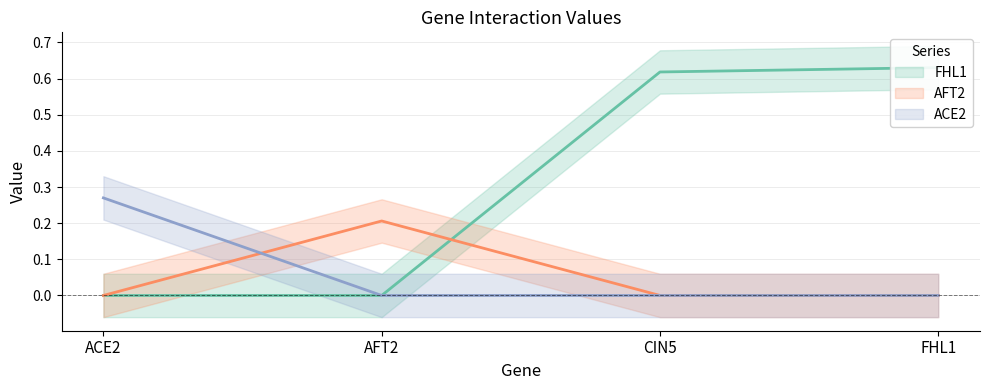

At how many categories does at least one series exceed 0?

4